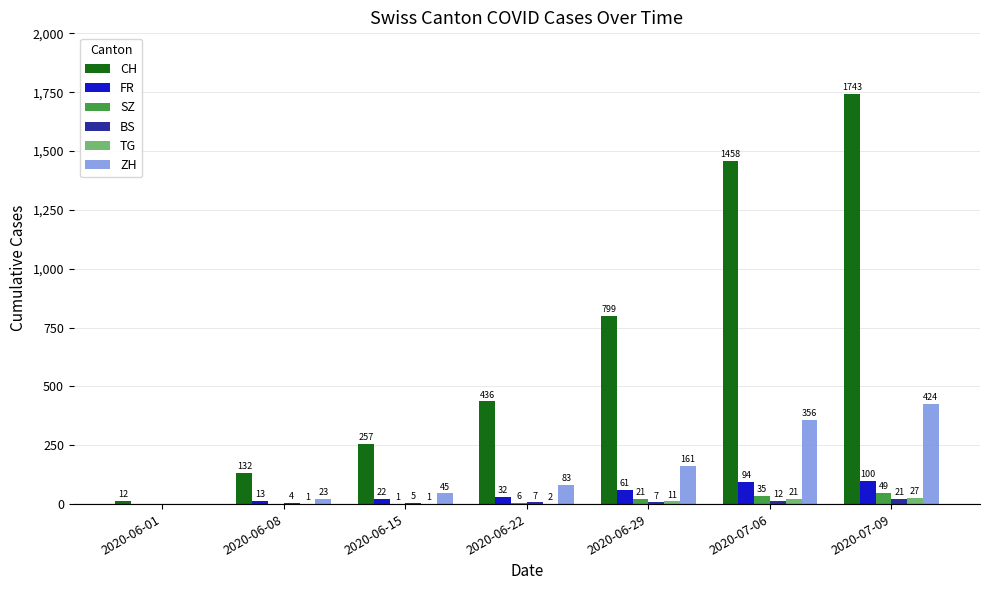

Which series has the largest total across all categories?

CH